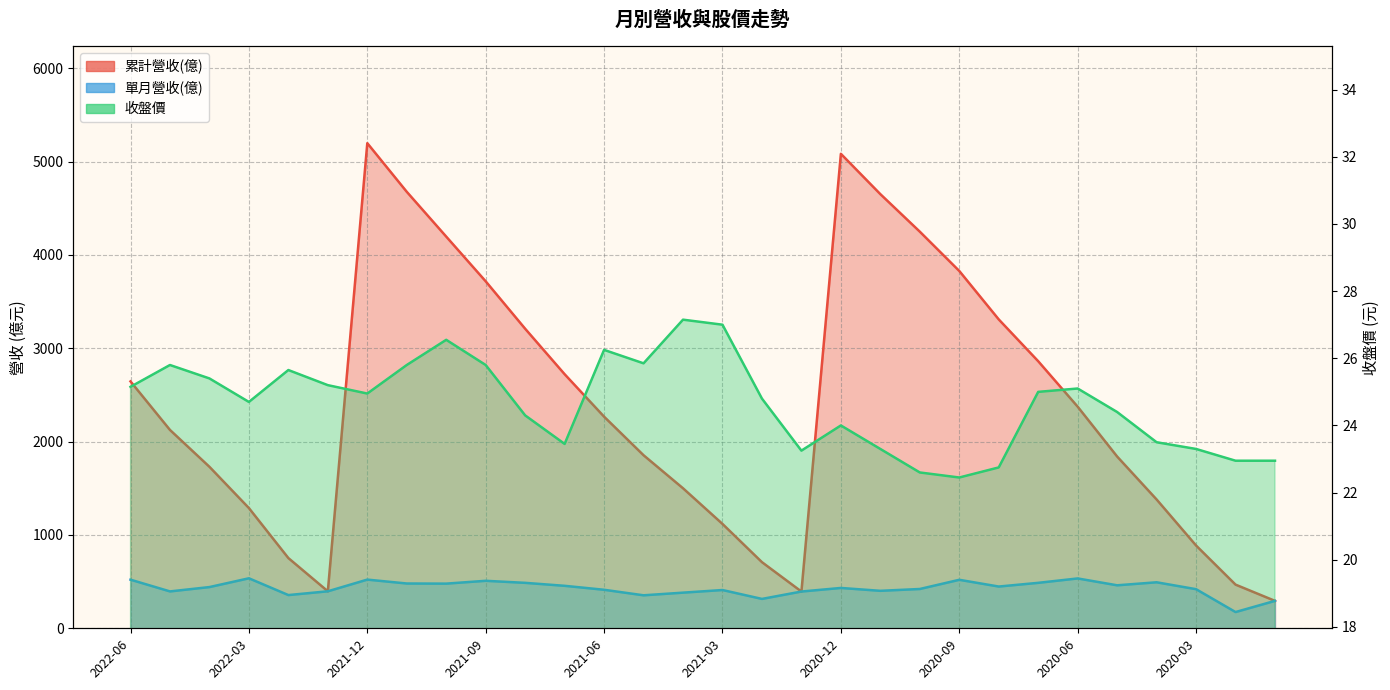

True or false: 累計營收(億) and 單月營收(億) intersect in this chart.

False